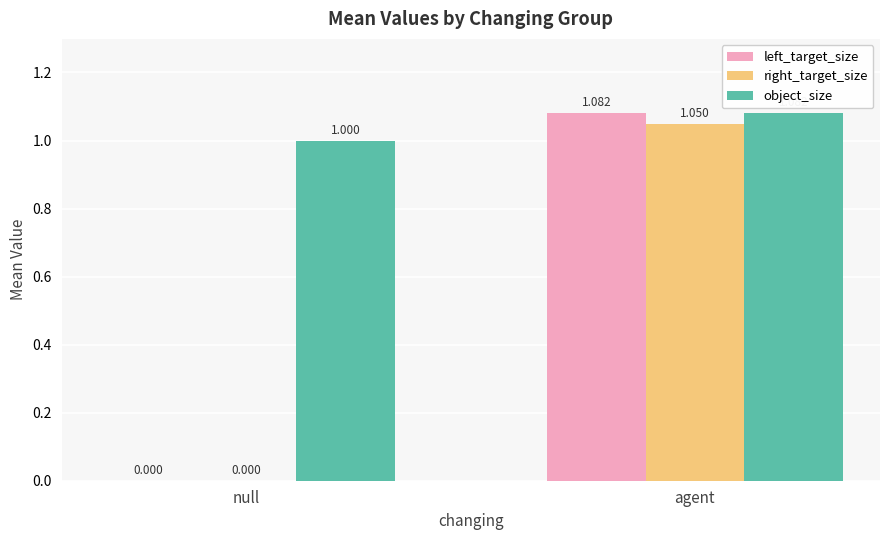

Which series changed the most between null and agent?

left_target_size